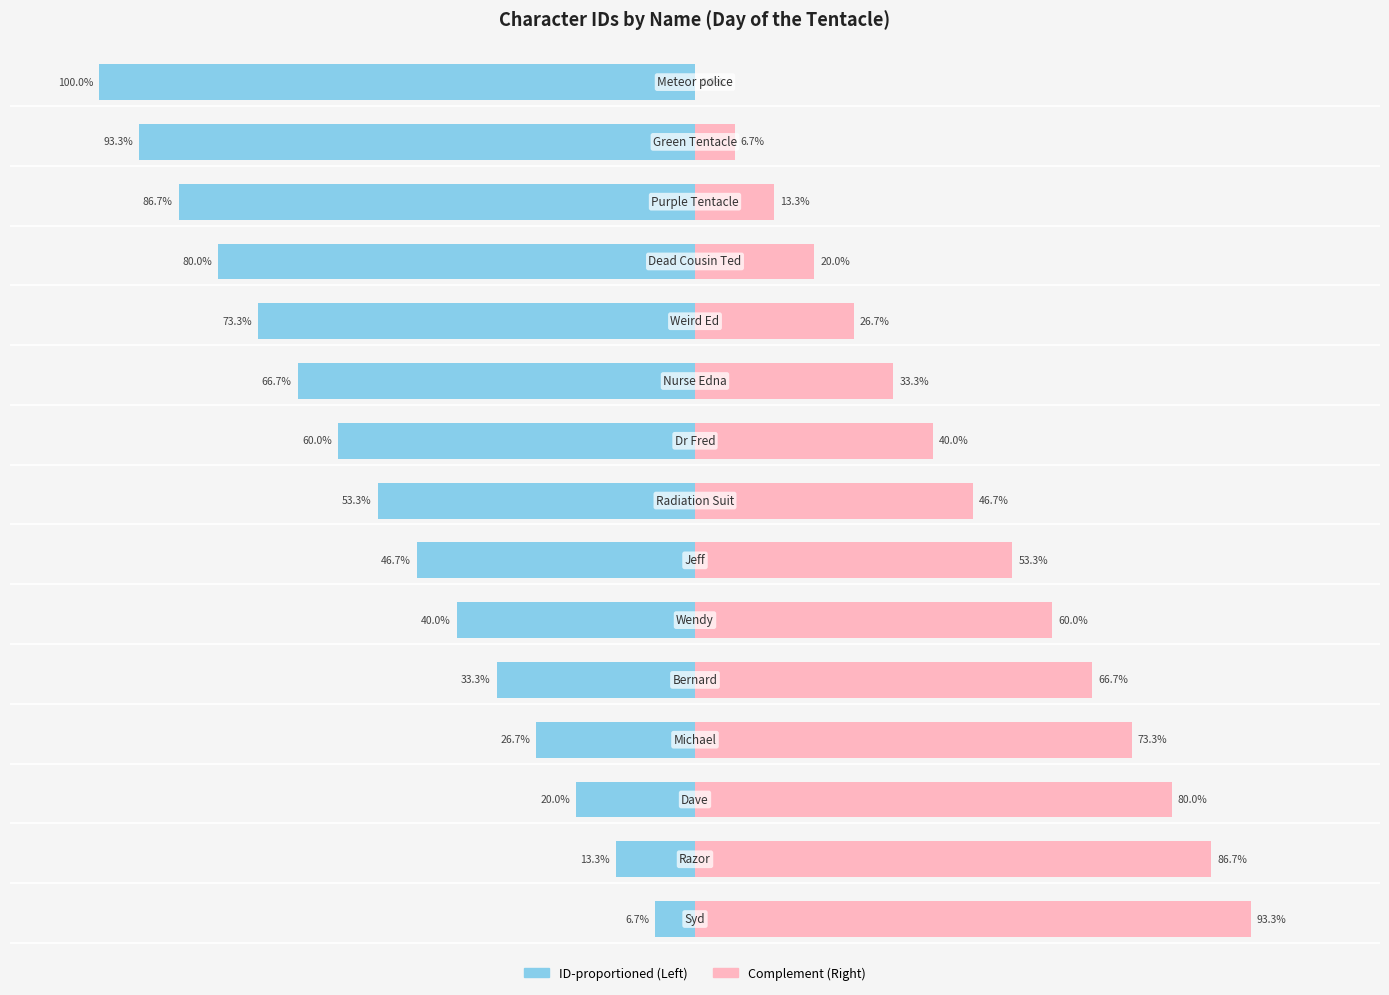

Reading left to right, what are all the values shown in this chart?

Left (ID-based): -6.7	-13.3	-20.0	-26.7	-33.3	-40.0	-46.7	-53.3	-60.0	-66.7	-73.3	-80.0	-86.7	-93.3	-100.0
Right (Complement): 93.3	86.7	80.0	73.3	66.7	60.0	53.3	46.7	40.0	33.3	26.7	20.0	13.3	6.7	0.0